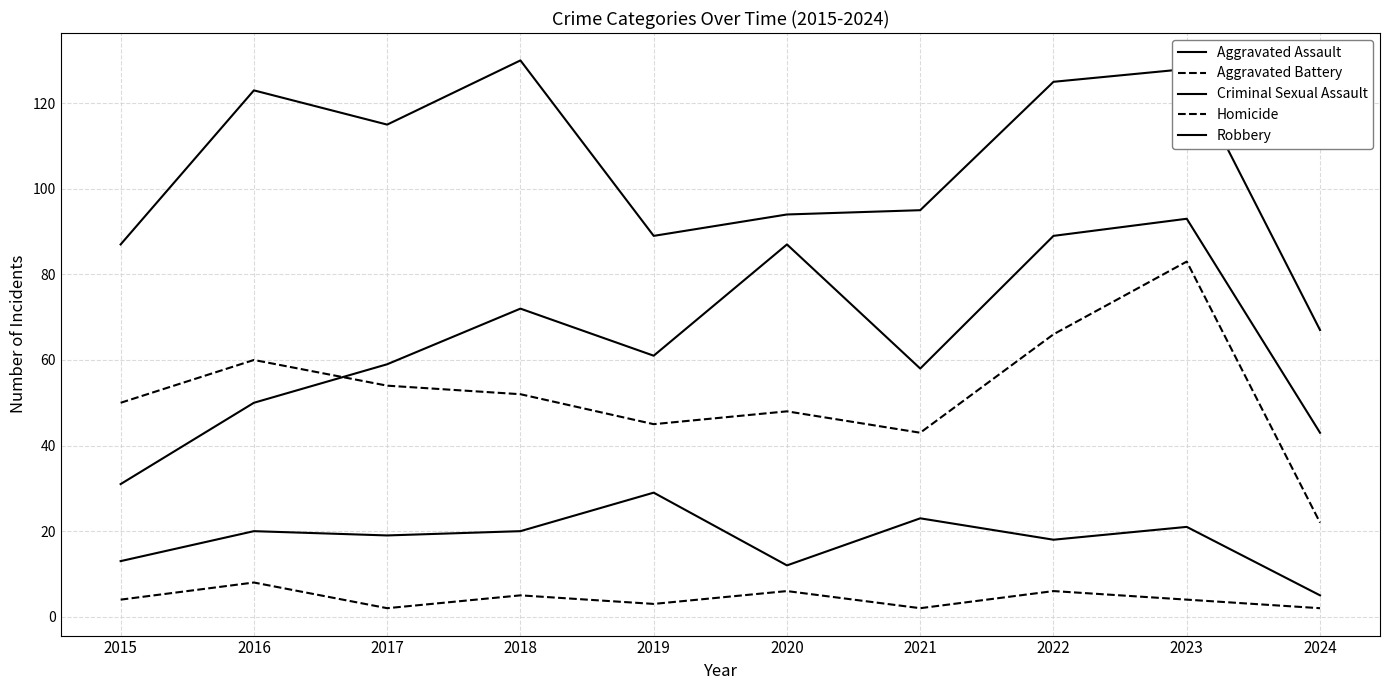

Is this an area chart (filled region under the line)?

No